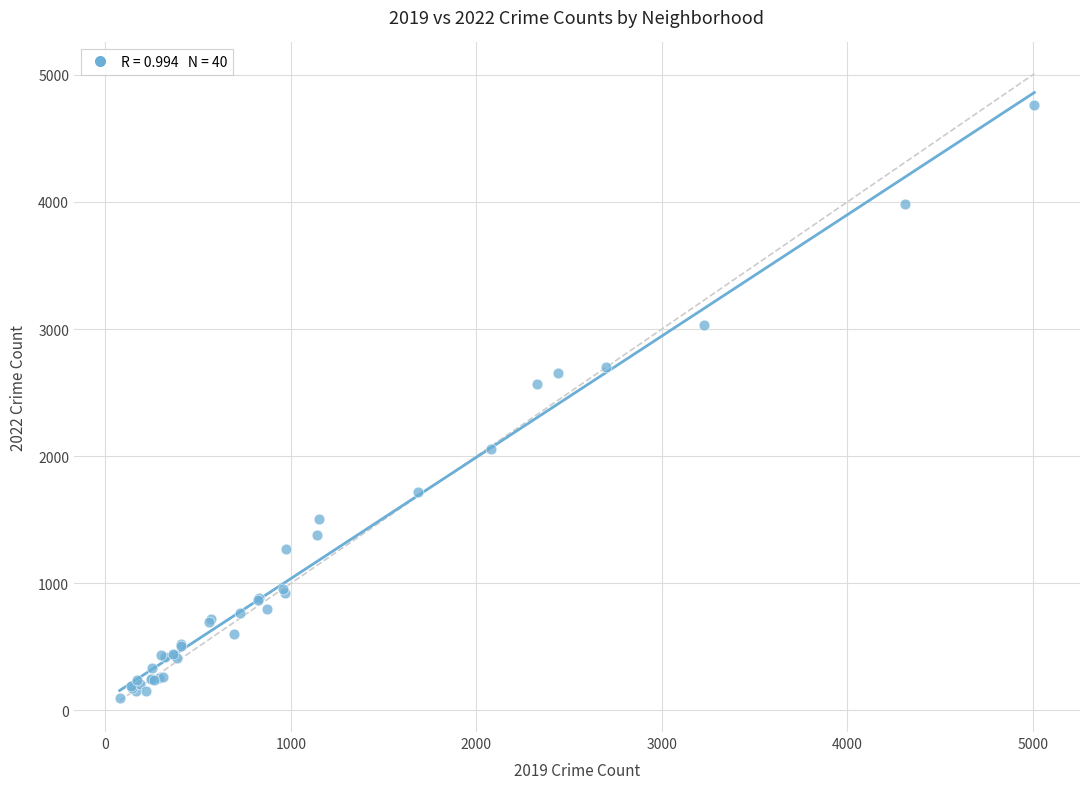

What Y value in the scatter plot is closest to 2430?

2566